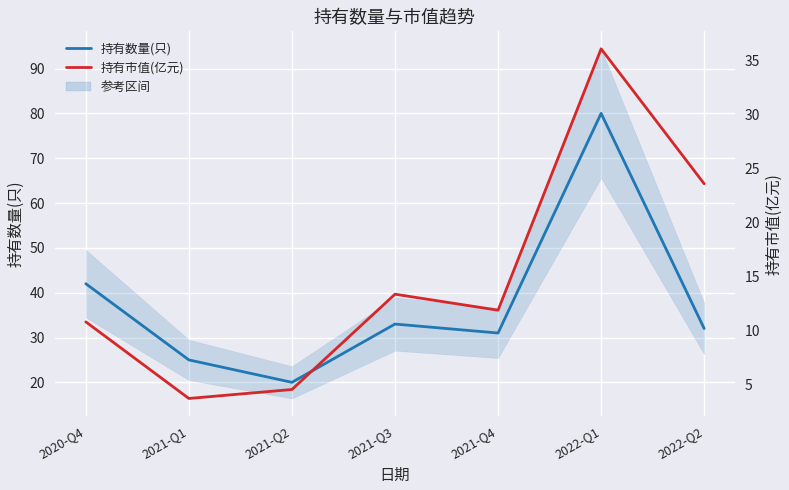

Reading right to left, list all the values displayed in this chart.

持有数量(只): 32.0	80.0	31.0	33.0	20.0	25.0	42.0
持有市值(亿元): 23.6	36.0	11.9	13.3	4.5	3.7	10.8